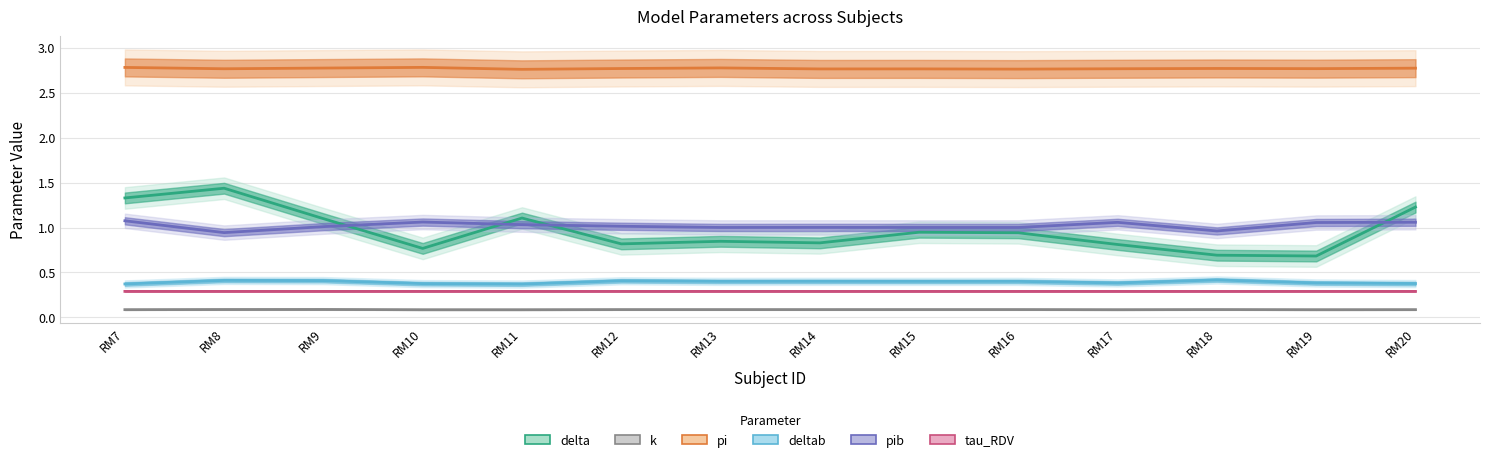

What is the maximum value for deltab?

0.4